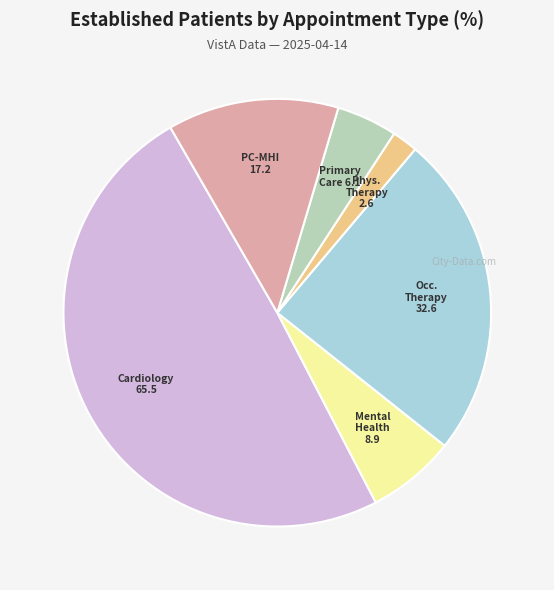

Is there a majority slice in this chart?

No